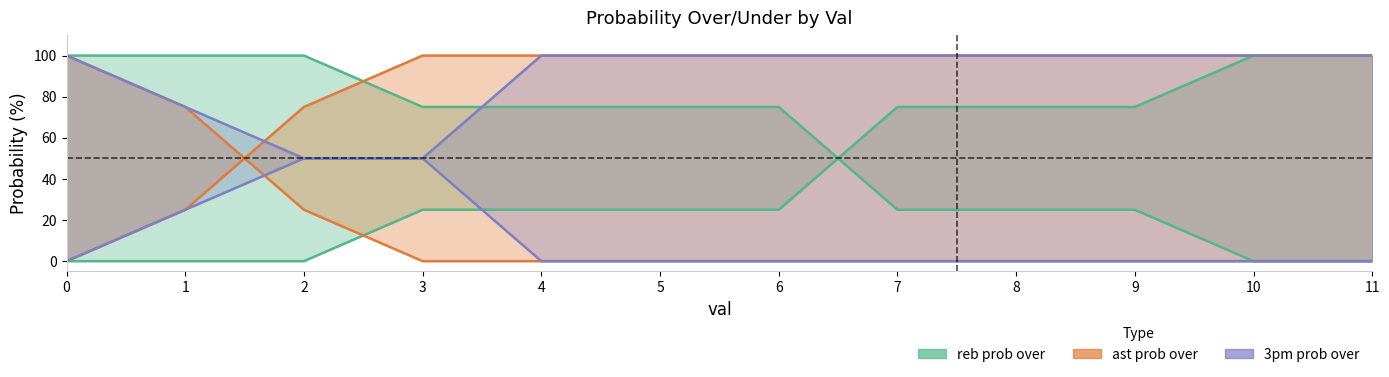

How many values in the reb prob over series are below 75?

5